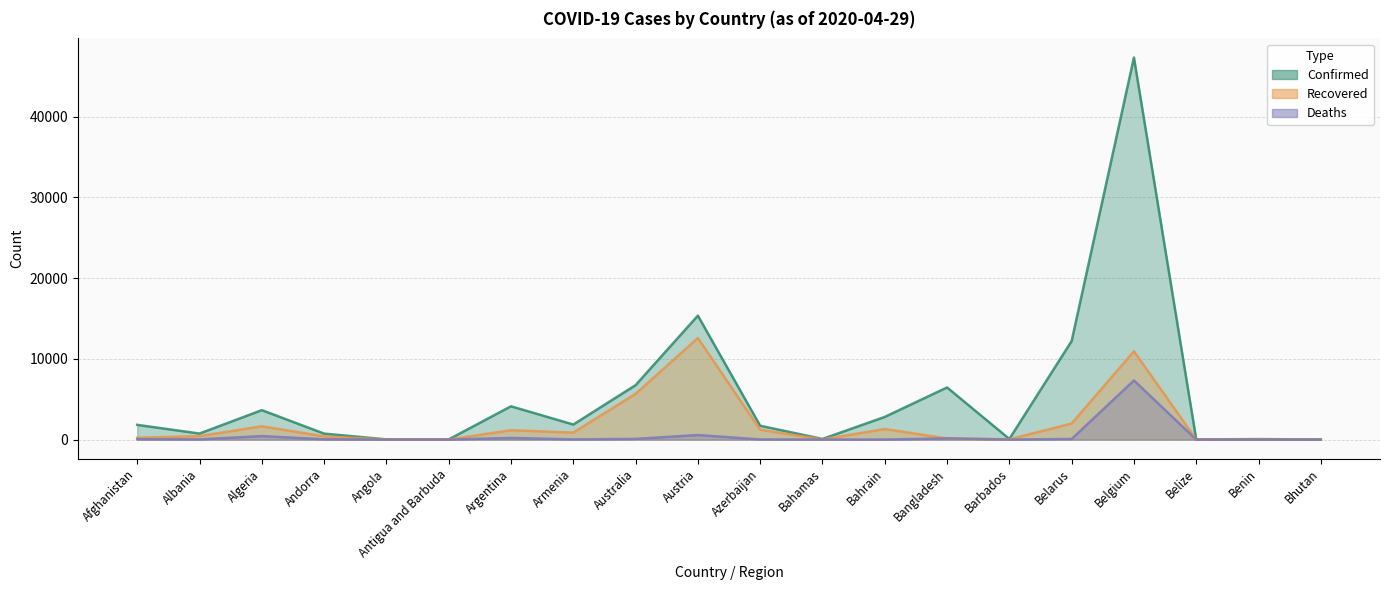

Rank the series by their maximum value, from highest to lowest.

Confirmed, Recovered, Deaths